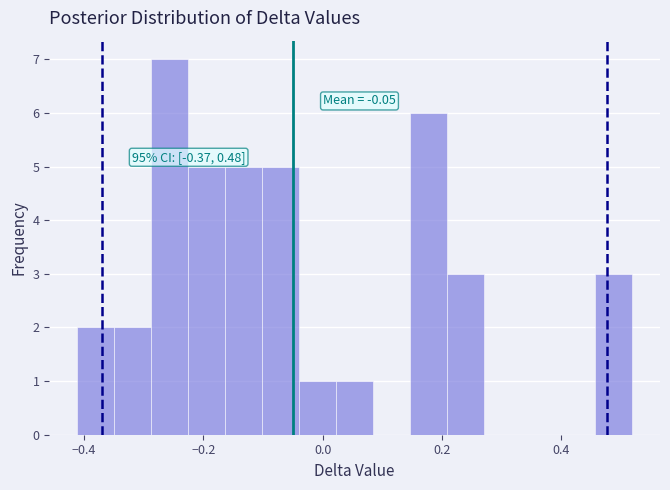

Around what value on the x-axis is the tallest bar? Give the approximate position of its centre, as read against the axis.

-0.26